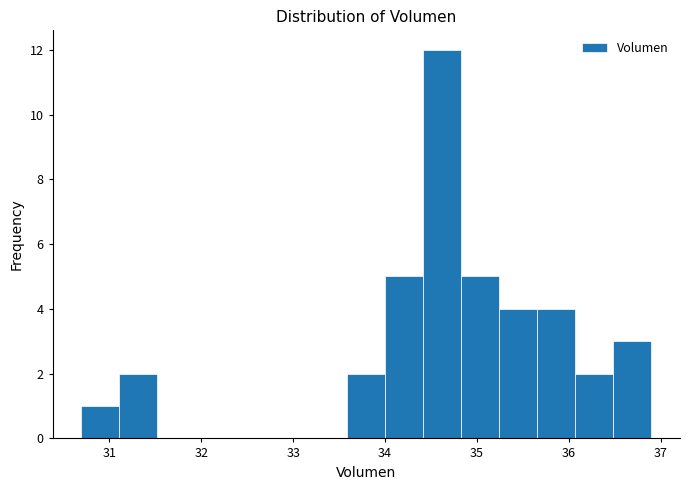

Reading left to right, transcribe this chart: for each bar, give the range it covers on the x-axis and its height. Neither the bar edges nor the heights are printed on the chart, so give them approximately, as read against the axes.

30.7 to 31.1: 1
31.1 to 31.5: 2
31.5 to 31.9: 0
31.9 to 32.3: 0
32.3 to 32.8: 0
32.8 to 33.2: 0
33.2 to 33.6: 0
33.6 to 34.0: 2
34.0 to 34.4: 5
34.4 to 34.8: 12
34.8 to 35.2: 5
35.2 to 35.7: 4
35.7 to 36.1: 4
36.1 to 36.5: 2
36.5 to 36.9: 3